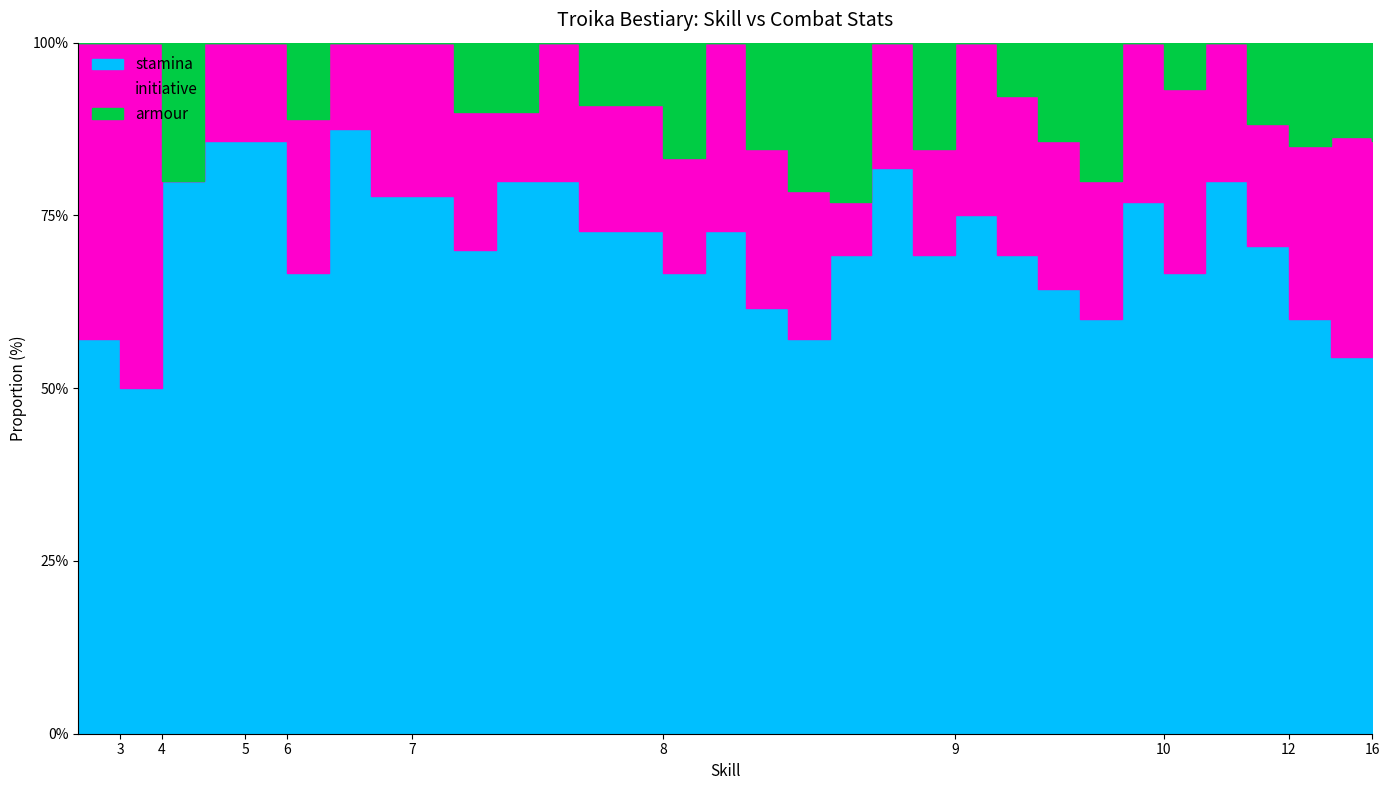

What is the value of the initiative point at the 14th from the left?

1